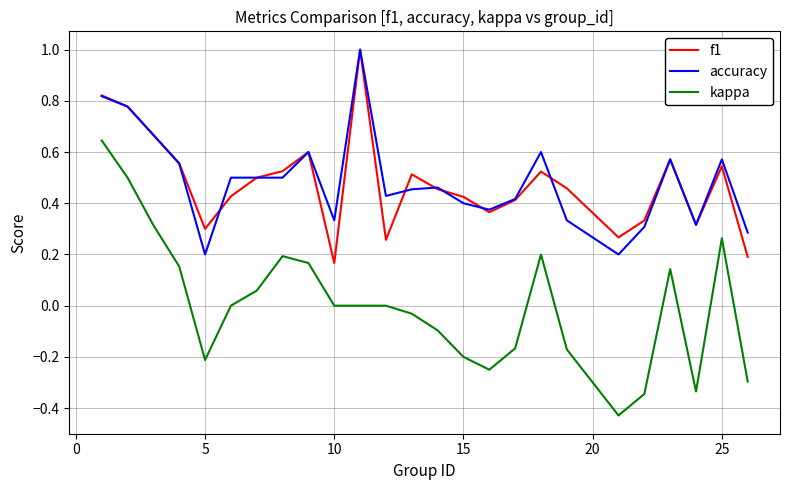

True or false: accuracy and kappa intersect in this chart.

False